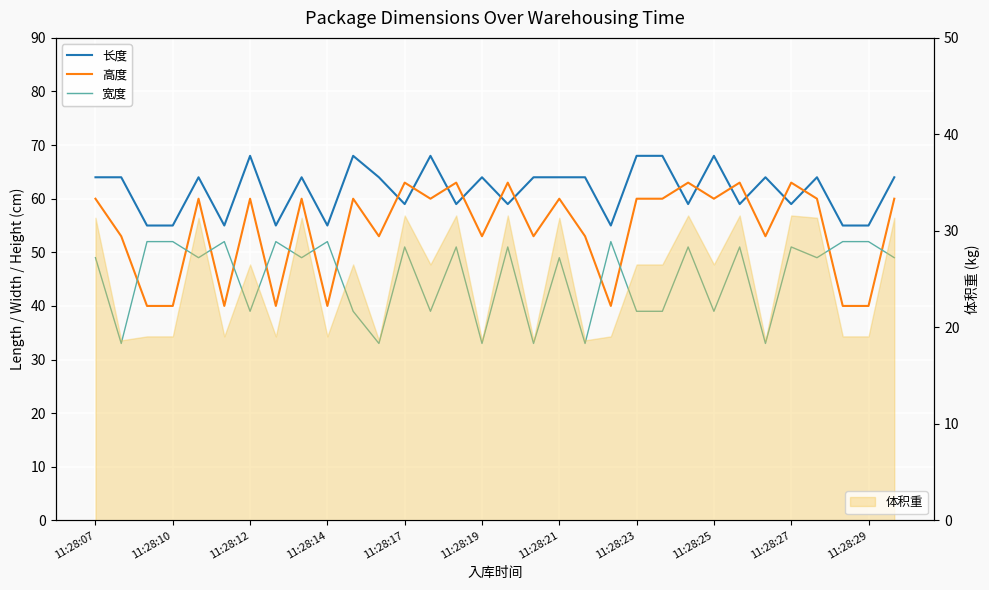

What is the minimum value for 体积重?

18.7